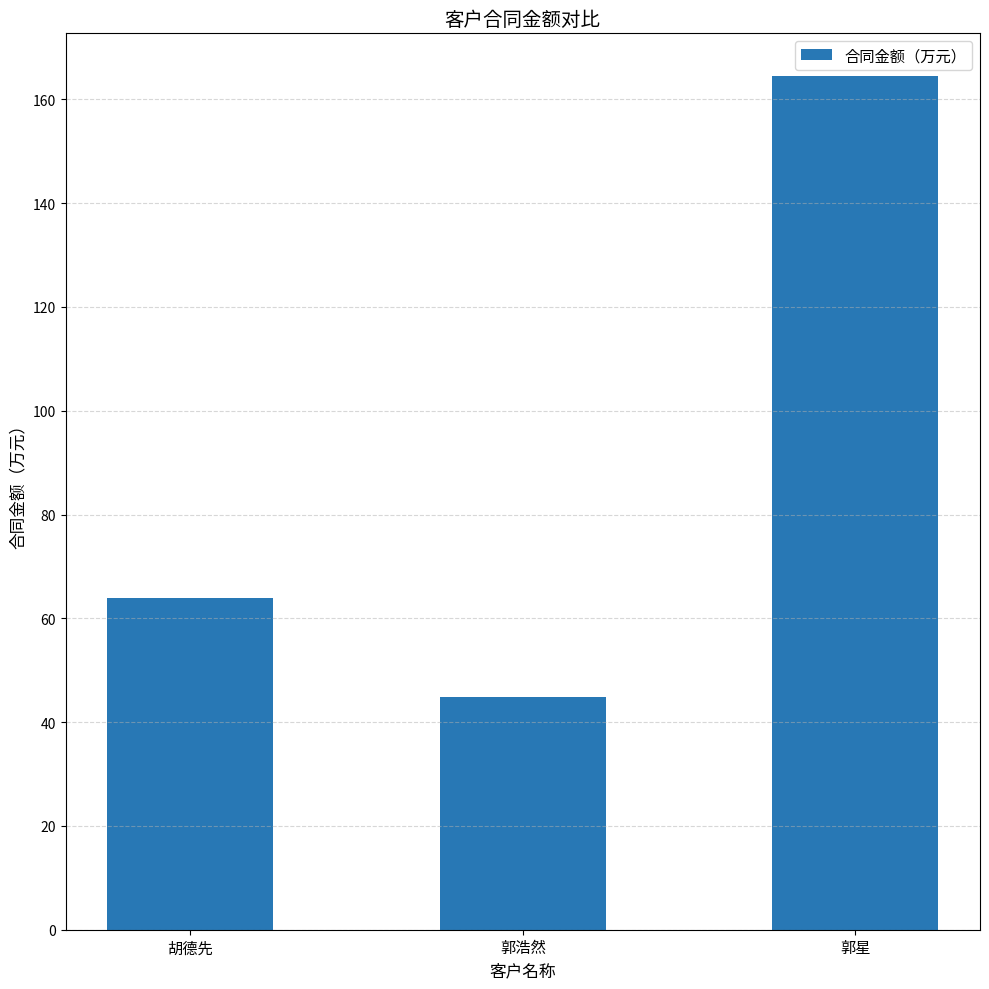

What is the greatest value displayed?

164.5